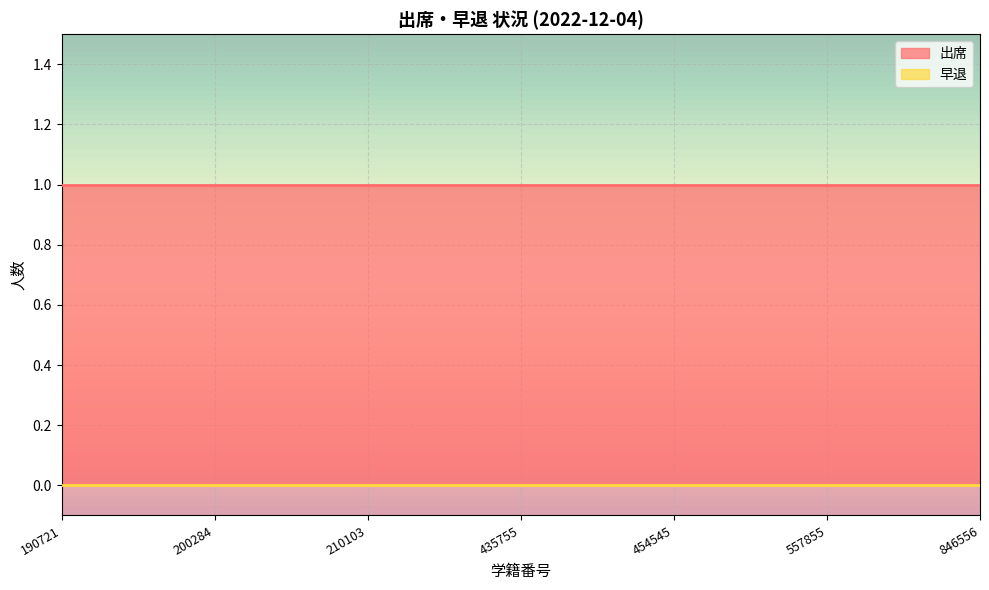

At how many categories does at least one series exceed 0?

7